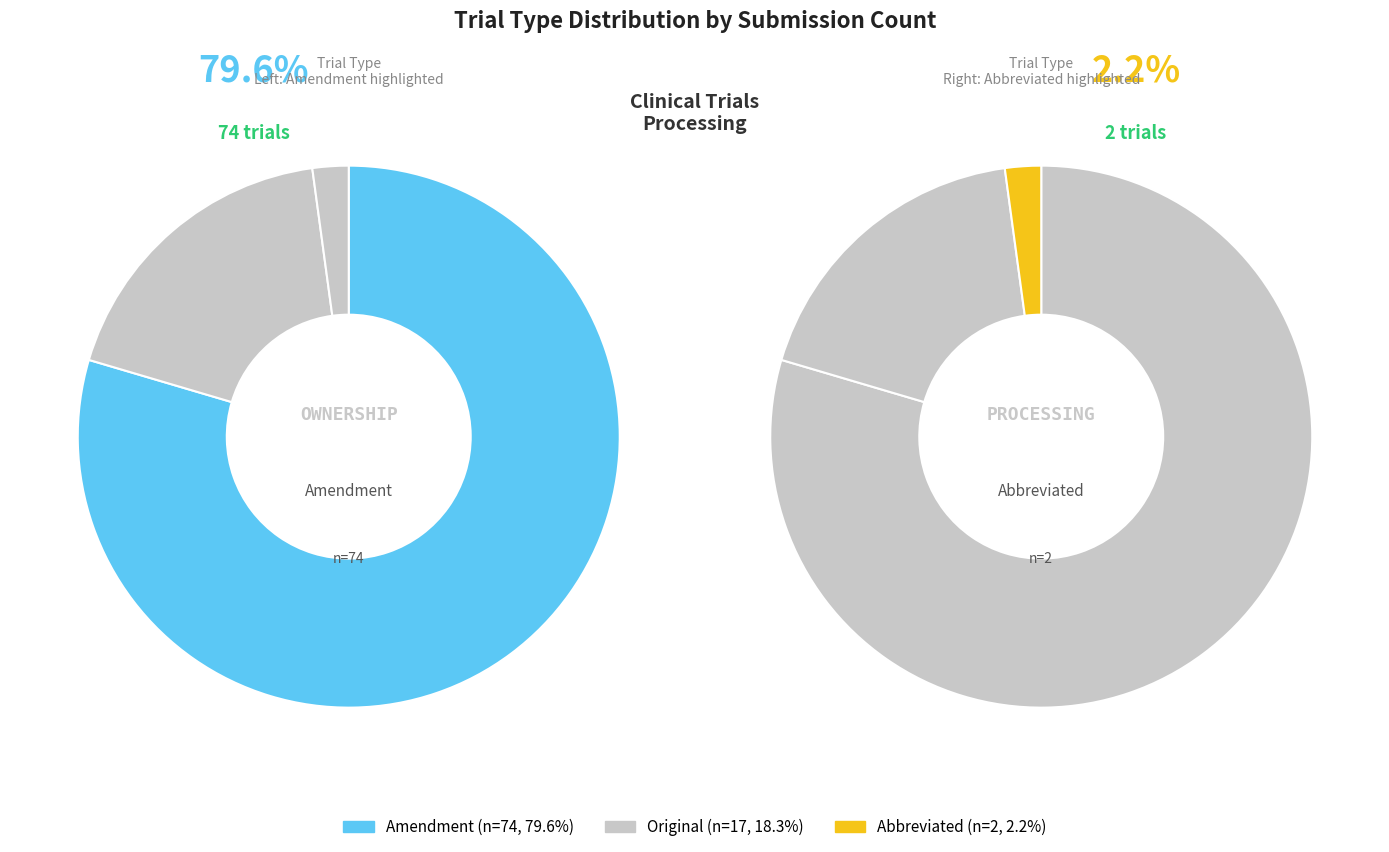

Count the number of slices in the pie.

3